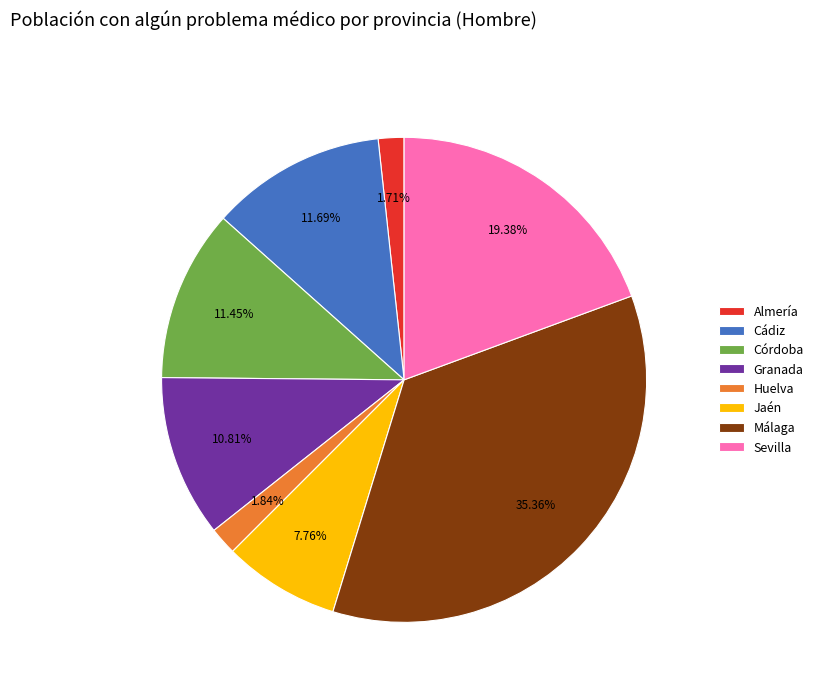

To the nearest percent, what portion does Granada represent?

11%